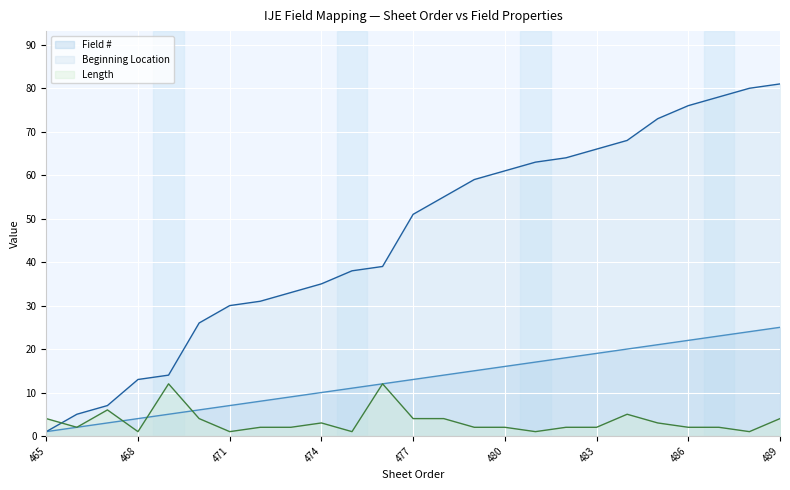

At which category is the sum across all series the highest?

489